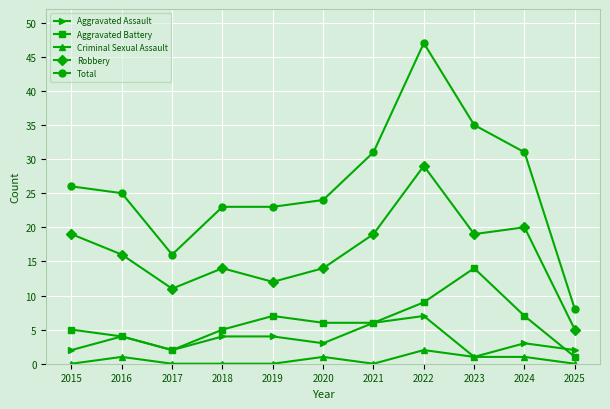

Rank the series by their maximum value, from lowest to highest.

Criminal Sexual Assault, Aggravated Assault, Aggravated Battery, Robbery, Total